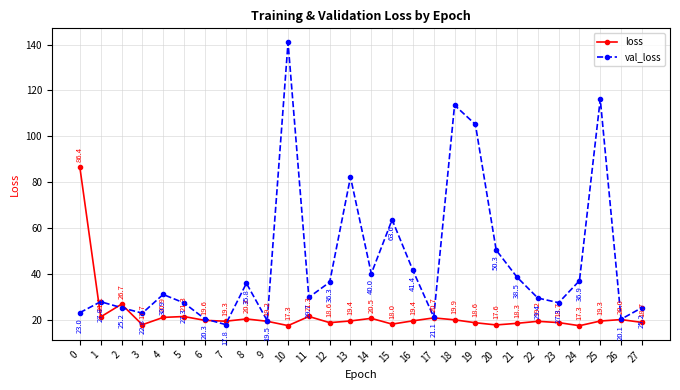

What is the approximate value of val_loss at 8?

35.8